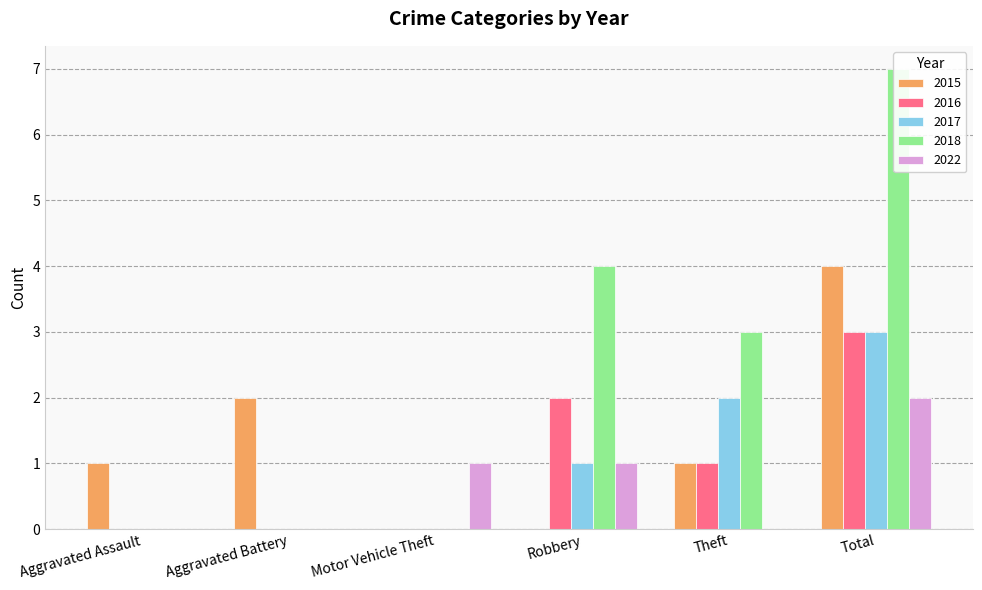

What position from the right is Aggravated Assault?

6